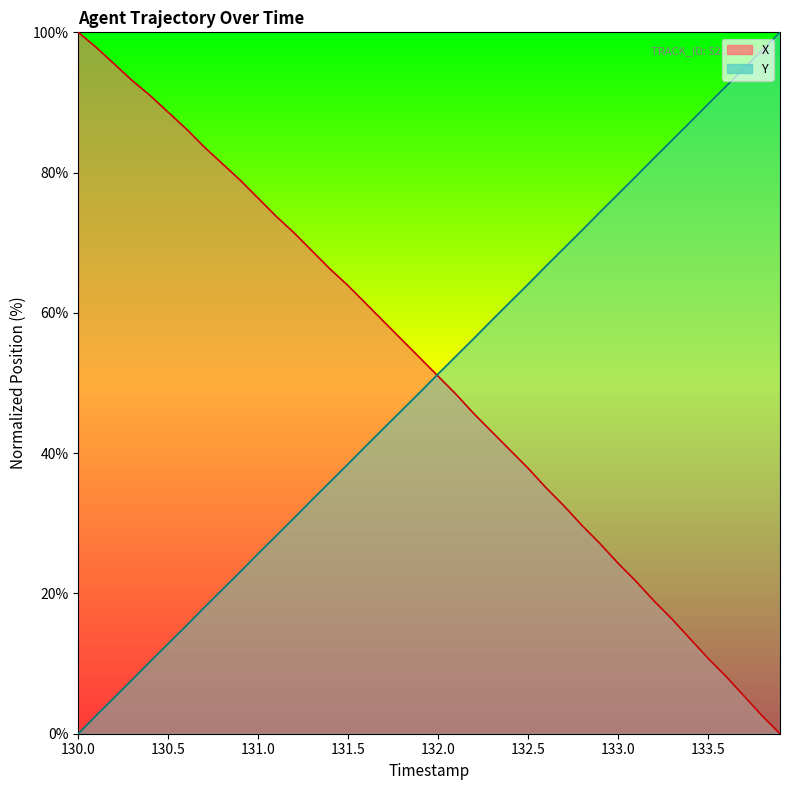

True or false: X has a value of 29.7 at 132.8.

True